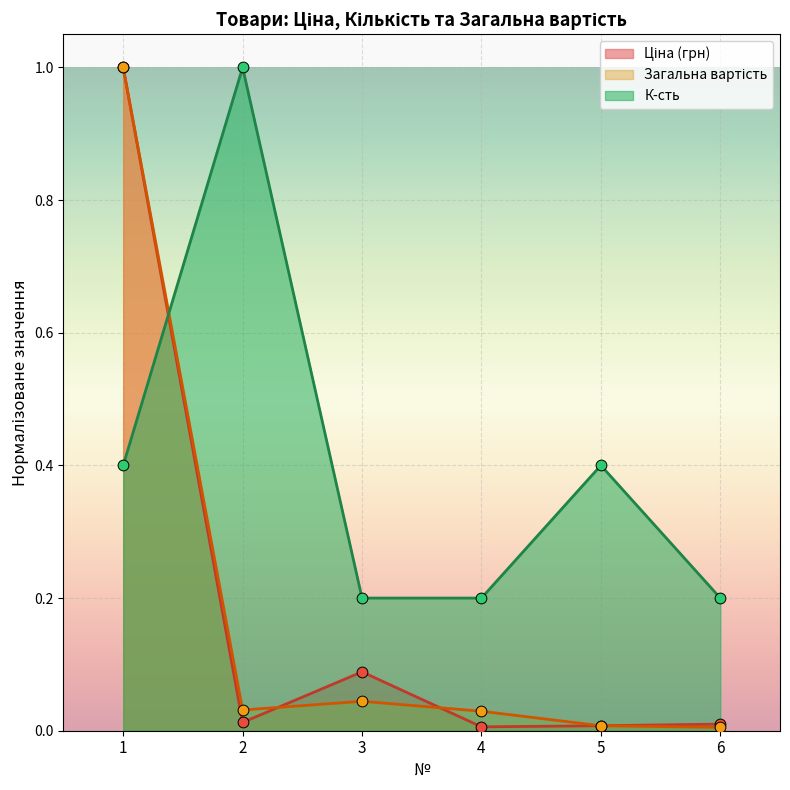

Which series contains the lowest Y value?

Загальна вартість